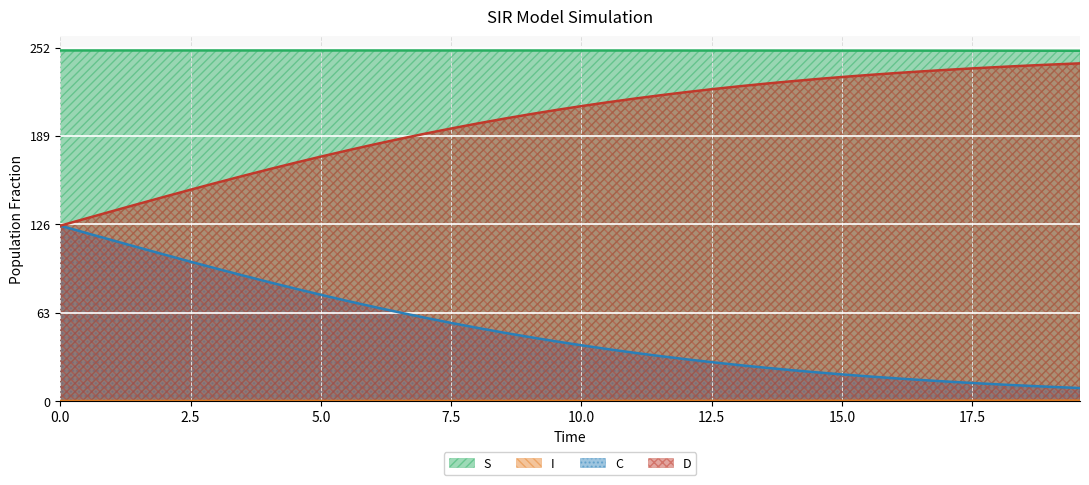

Which series has the largest total across all categories?

S